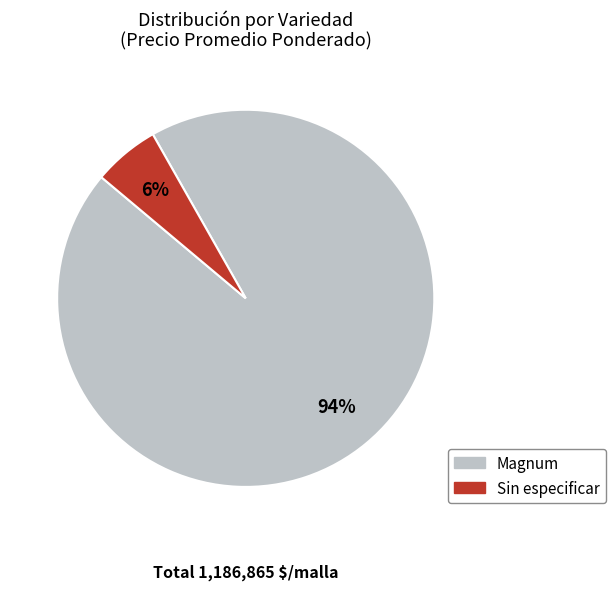

To the nearest percent, what is the average slice percentage?

50%